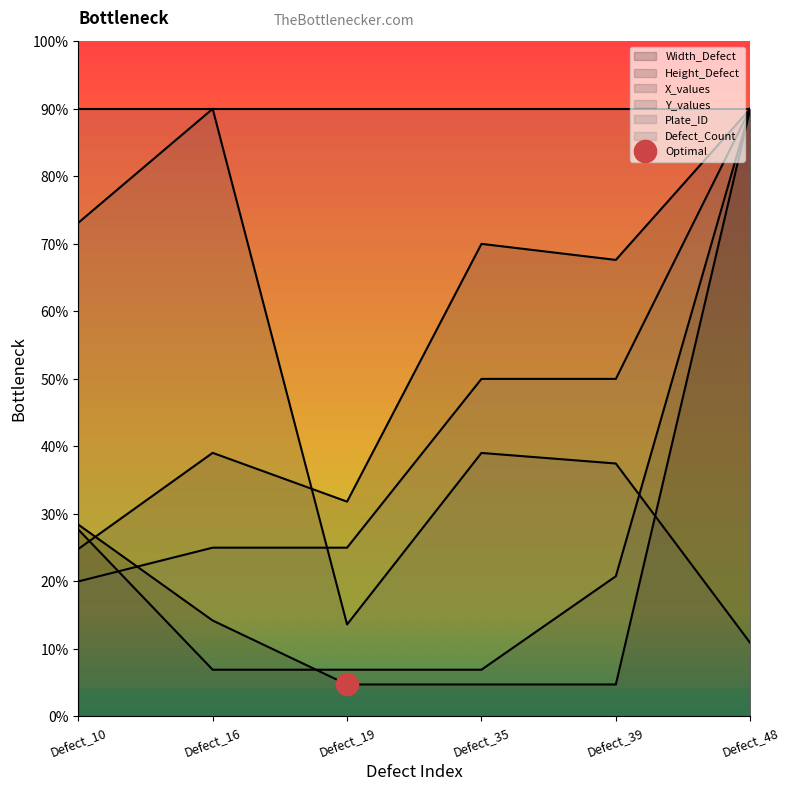

Reading left to right, extract all data points from this chart.

Width_Defect: 1989.5	994.7	331.6	331.6	331.6	6300.0
Height_Defect: 1938.5	484.6	484.6	484.6	1453.8	6300.0
X_values: 1736.1	2733.1	2227.3	4900.0	4733.6	6300.0
Y_values: 5118.6	6300.0	953.7	2732.2	2622.7	762.5
Plate_ID: 1400.0	1750.0	1750.0	3500.0	3500.0	6300.0